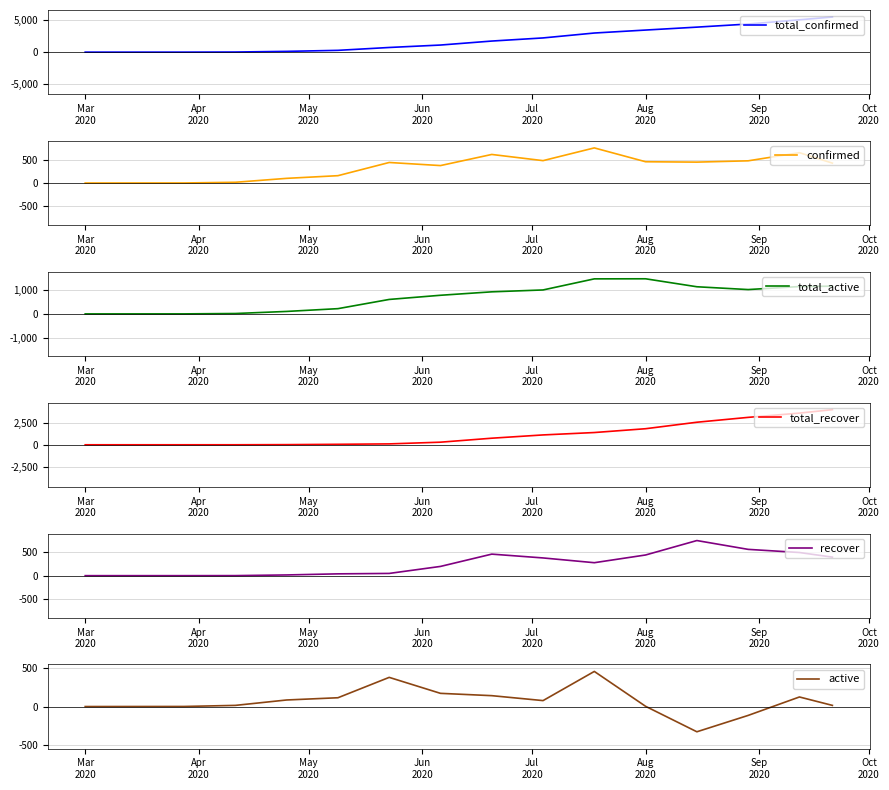

What is the maximum value shown in the chart?

5448